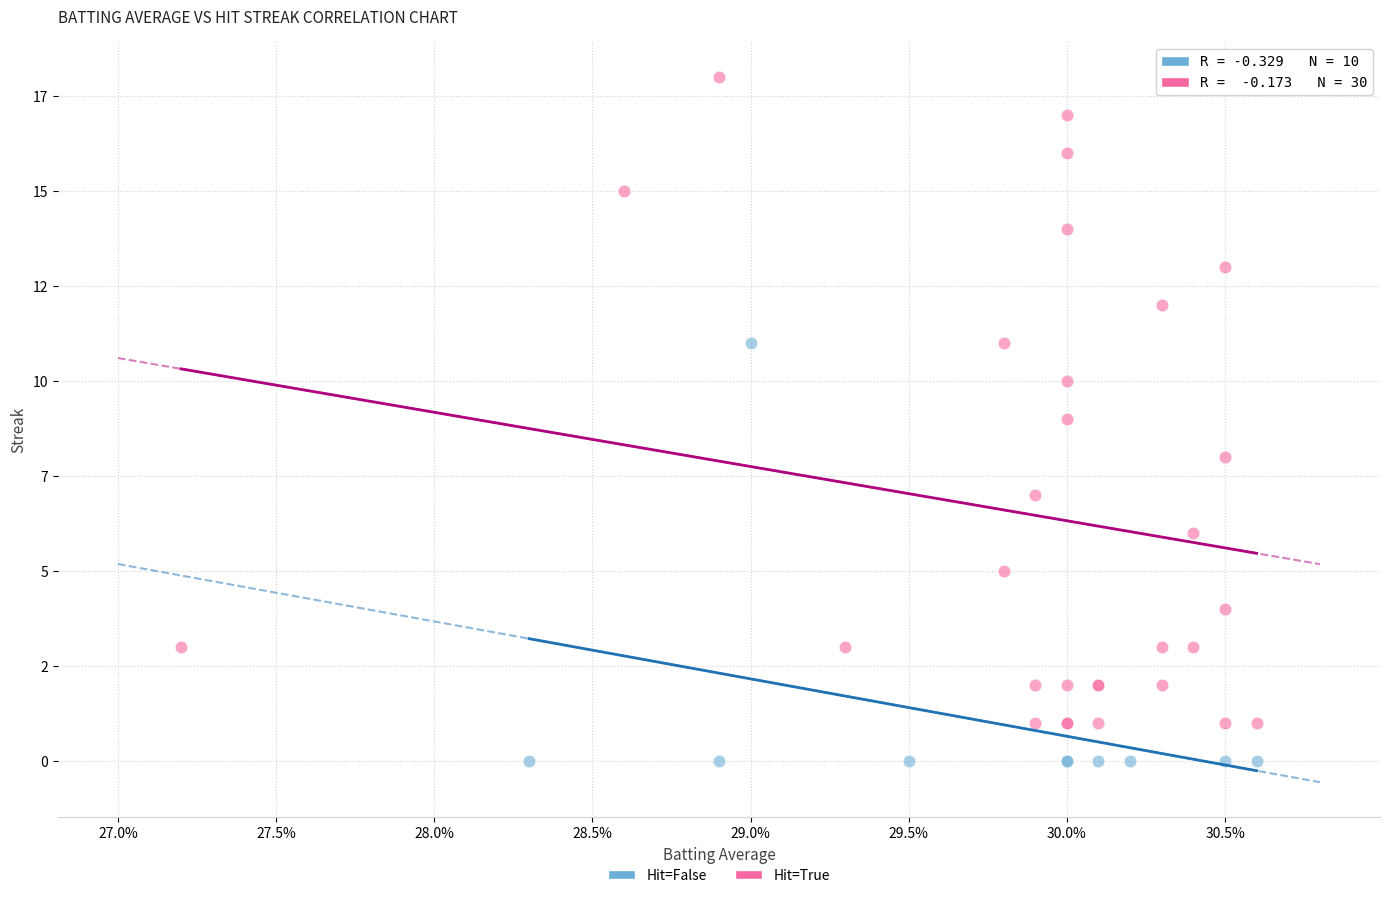

What are all the series names shown in the legend?

Hit=False, Hit=True